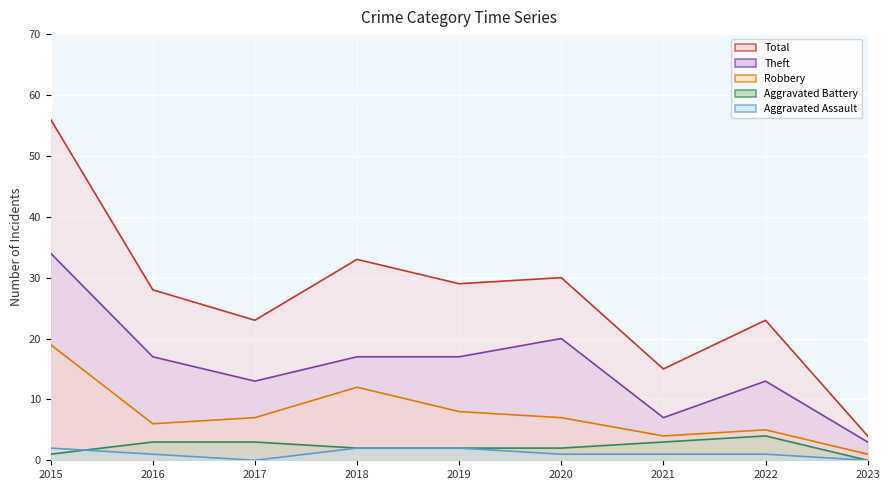

Which series has the largest total across all categories?

Total